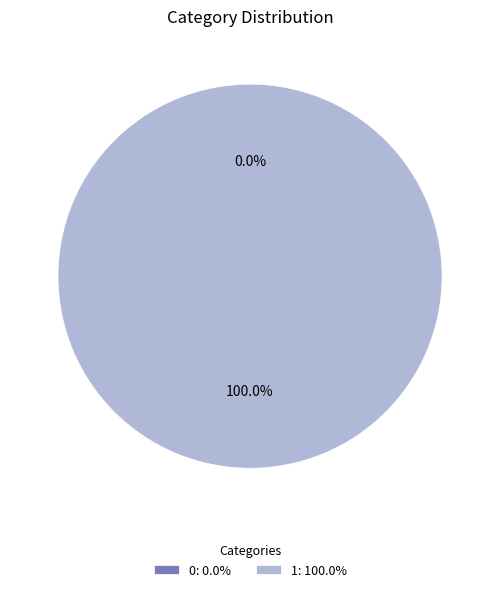

How many slices are in this pie chart?

2